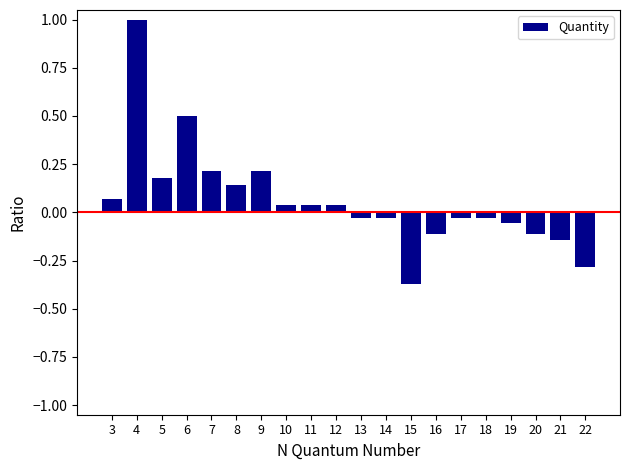

What is the value of the 2nd bar from the left?

1.0